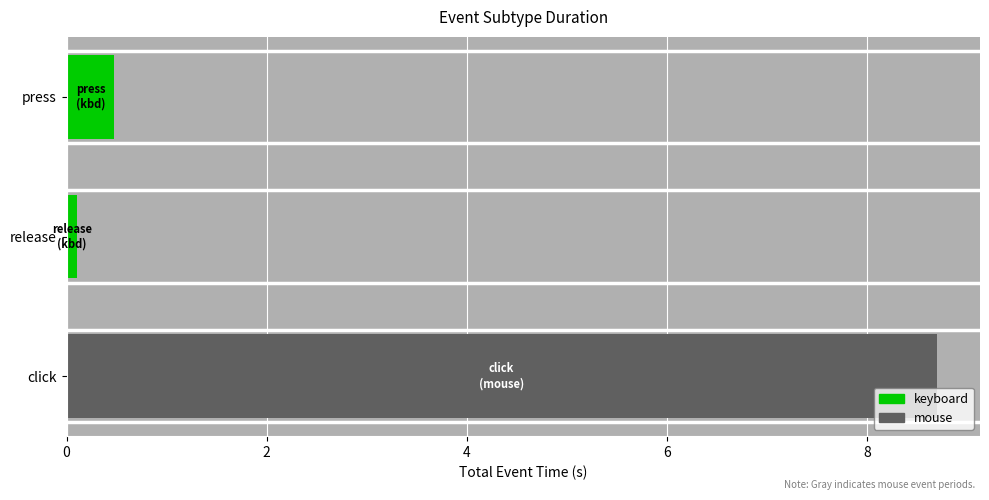

At which category is the sum across all series the highest?

click